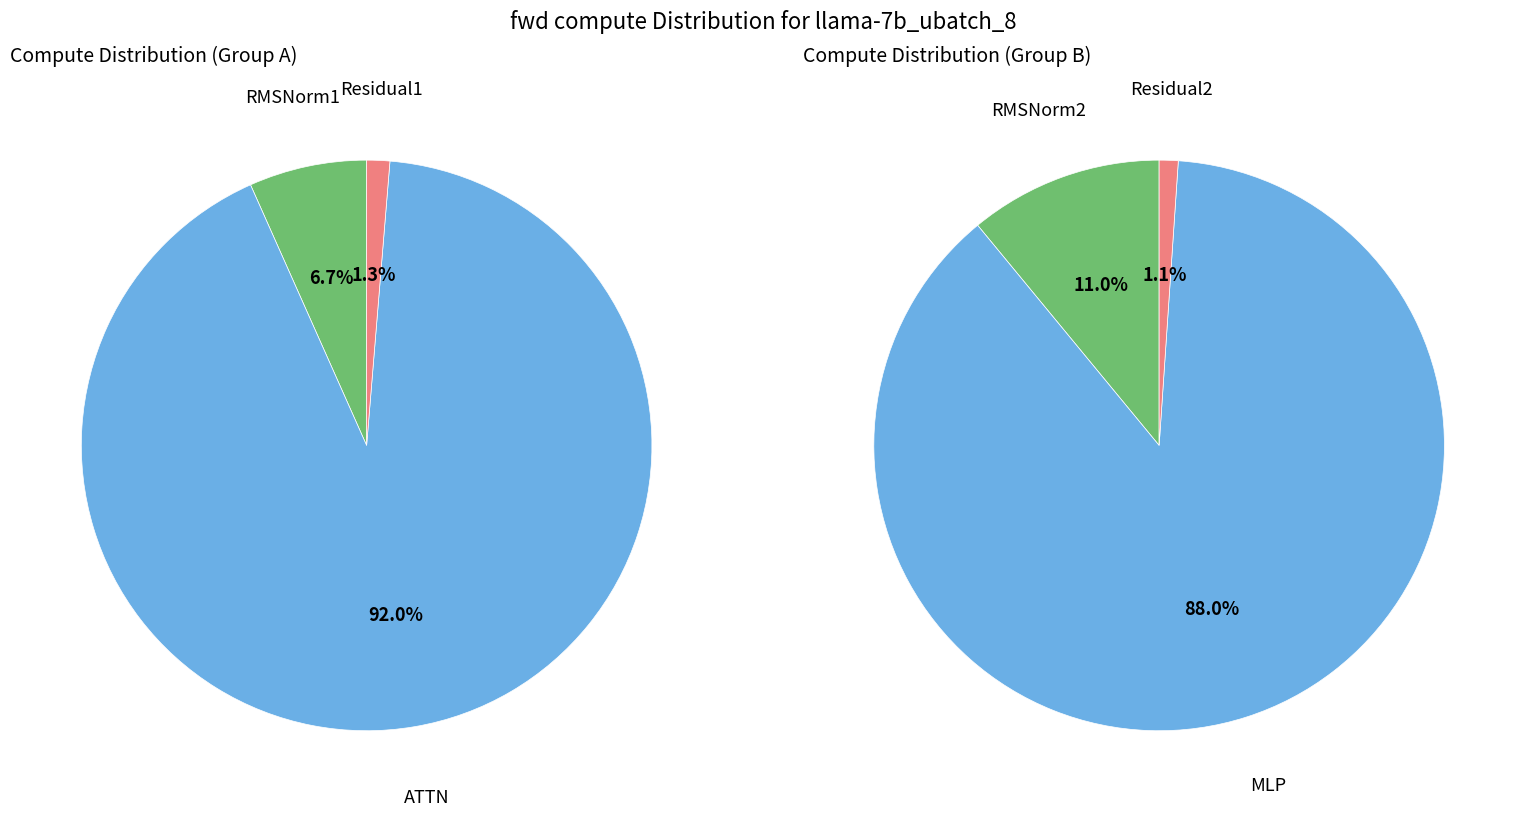

True or false: RMSNorm2 accounts for 1% of the total.

False